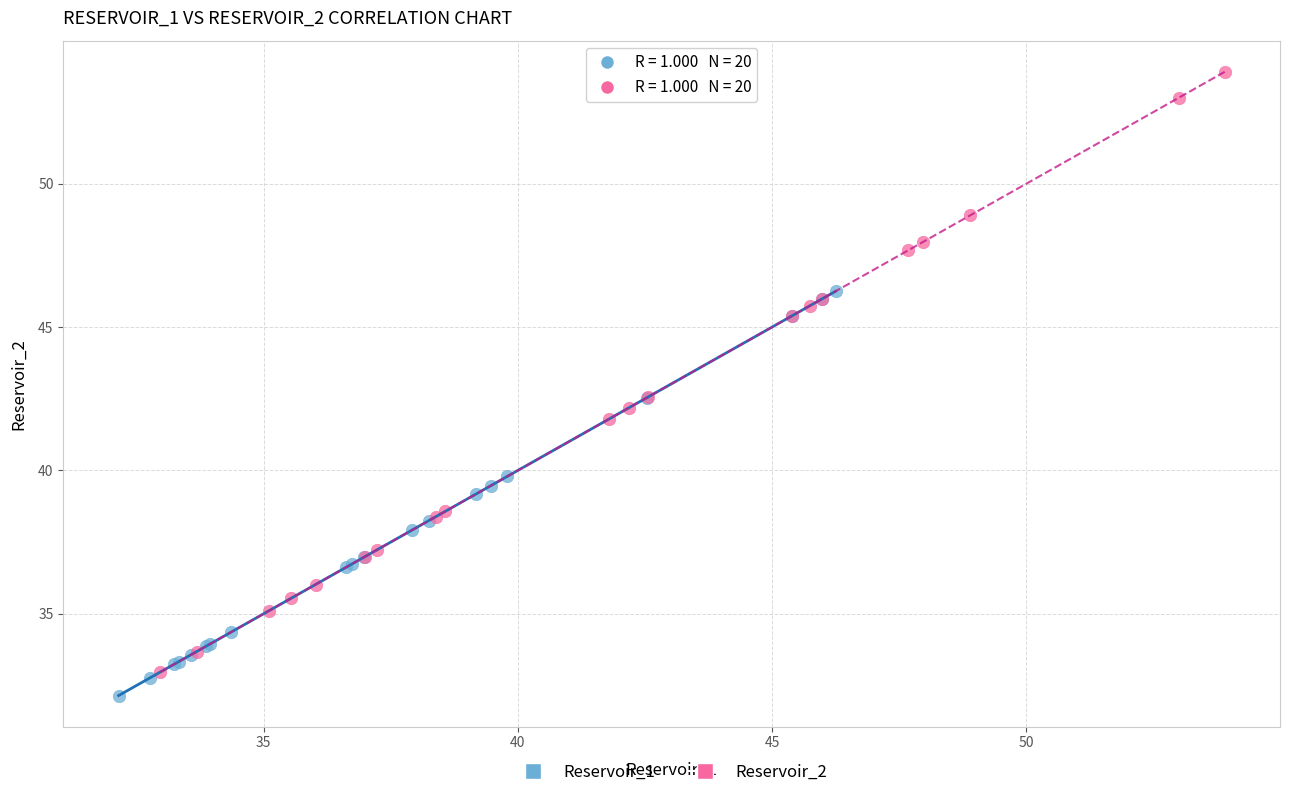

Which series has the largest Y range (max minus min)?

Reservoir_2